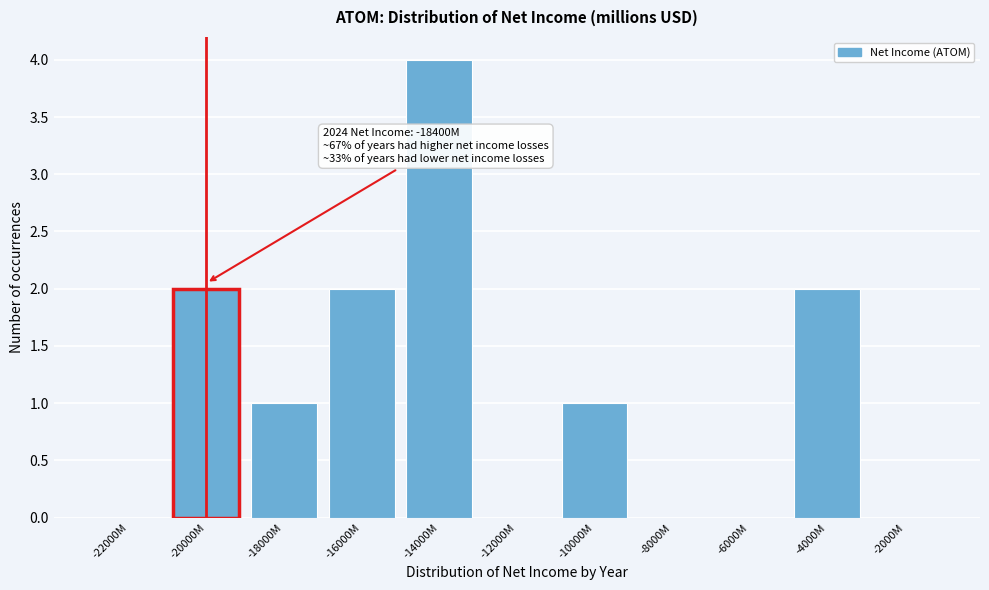

Reading left to right, extract all data points from this chart.

-22000M=0	-20000M=2	-18000M=1	-16000M=2	-14000M=4	-12000M=0	-10000M=1	-8000M=0	-6000M=0	-4000M=2	-2000M=0